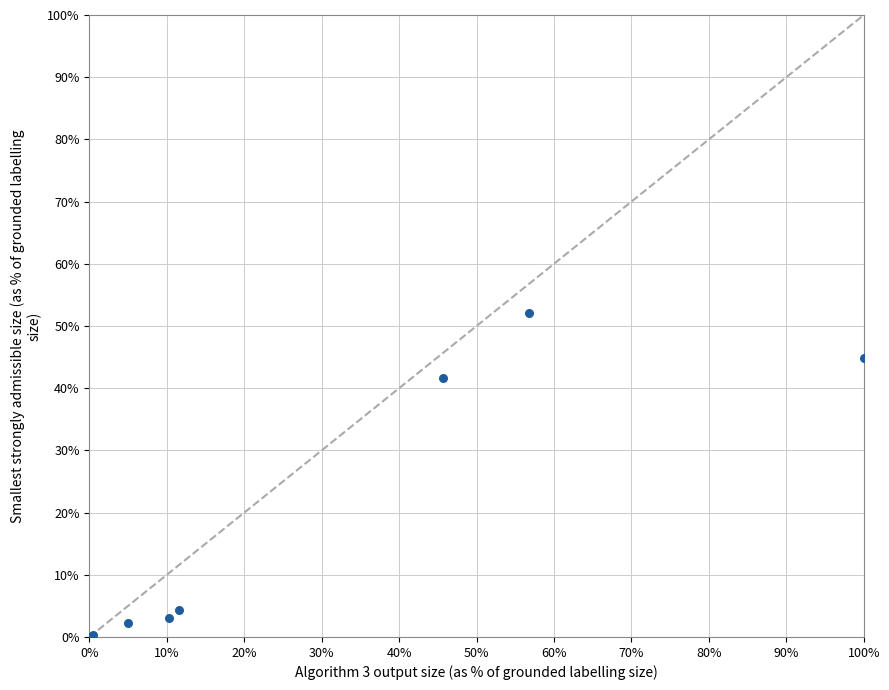

What Y value in the scatter plot is closest to 26?

41.6